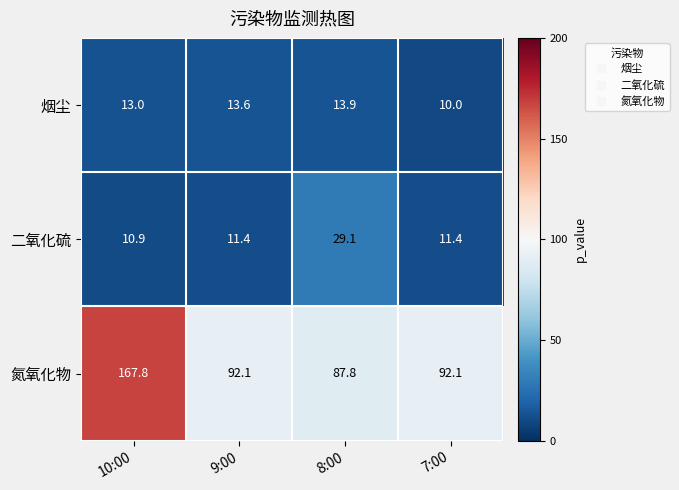

Is it true that 烟尘 equals 13.9 at 8:00?

True